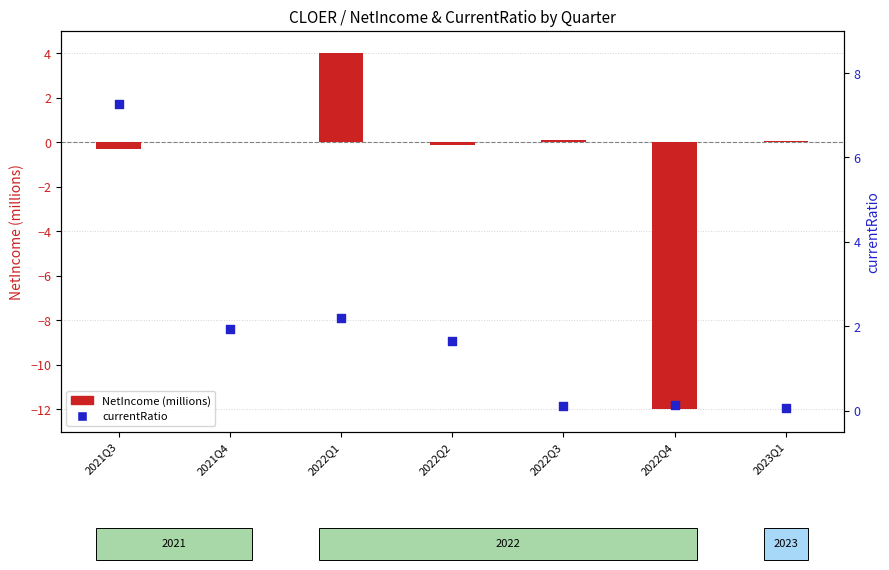

At how many categories does at least one series exceed 1?

4